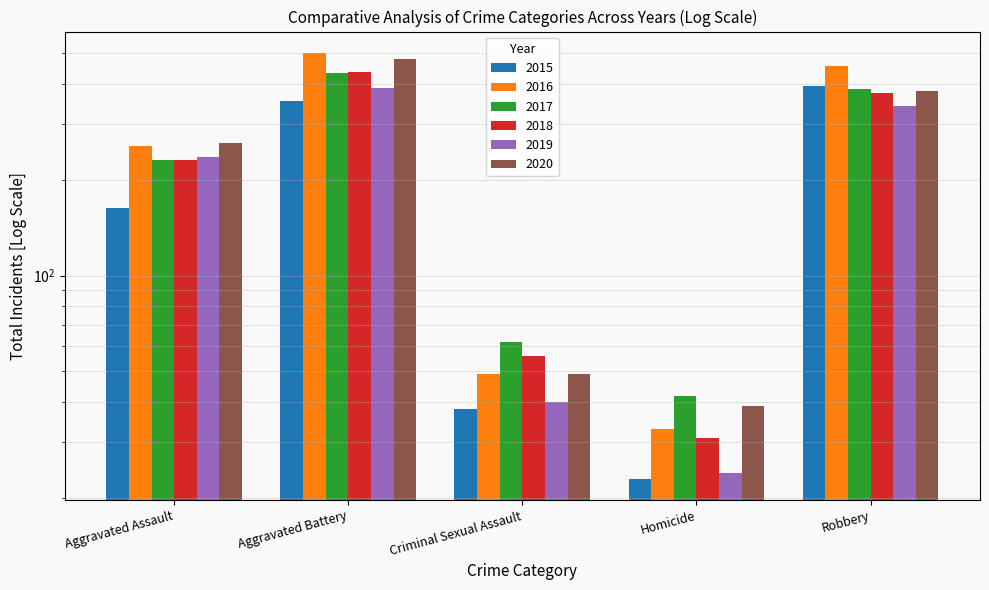

Reading left to right, what are all the values shown in this chart?

2015: Aggravated Assault=163	Aggravated Battery=354	Criminal Sexual Assault=38	Homicide=23	Robbery=393
2016: Aggravated Assault=255	Aggravated Battery=501	Criminal Sexual Assault=49	Homicide=33	Robbery=455
2017: Aggravated Assault=230	Aggravated Battery=434	Criminal Sexual Assault=62	Homicide=42	Robbery=386
2018: Aggravated Assault=231	Aggravated Battery=436	Criminal Sexual Assault=56	Homicide=31	Robbery=375
2019: Aggravated Assault=235	Aggravated Battery=388	Criminal Sexual Assault=40	Homicide=24	Robbery=340
2020: Aggravated Assault=261	Aggravated Battery=478	Criminal Sexual Assault=49	Homicide=39	Robbery=379